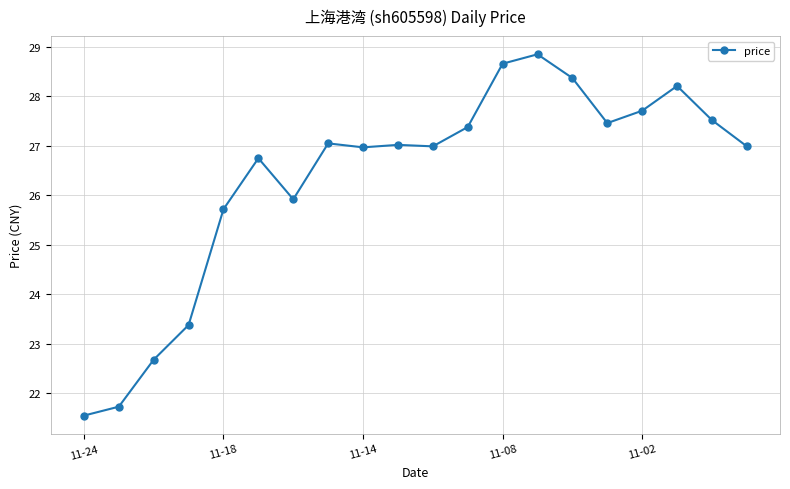

What is the average value?

26.3